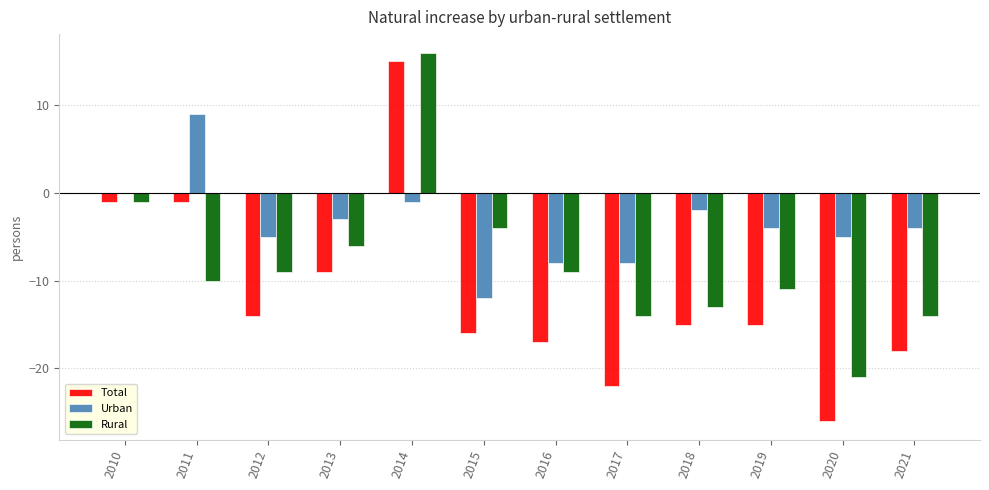

What are all the series names shown in the legend?

Total, Urban, Rural